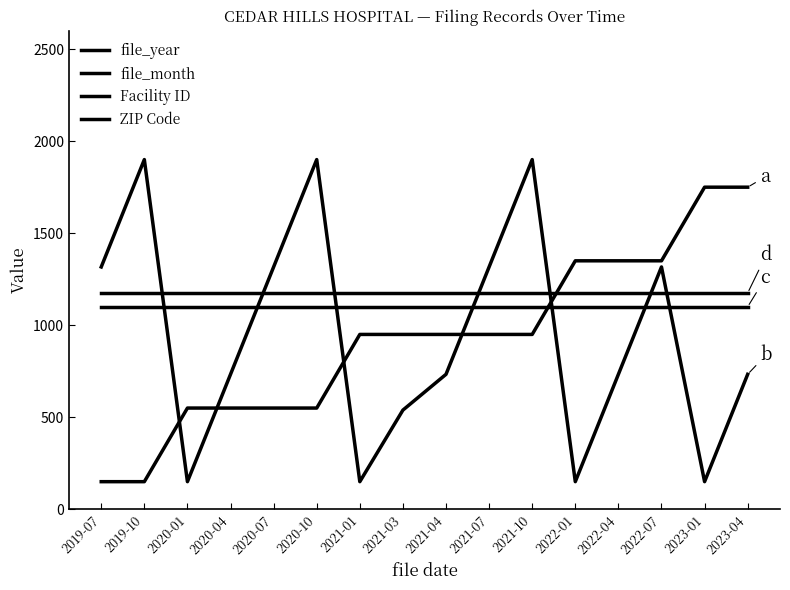

Which series ends up on top after the final intersection of ZIP Code and file_month?

ZIP Code